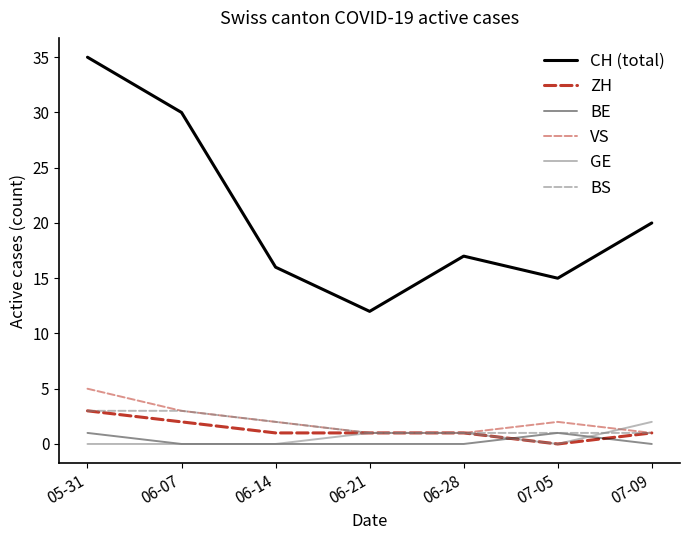

Is the value of CH (total) at 06-21 greater than the value of BE at 07-05?

Yes